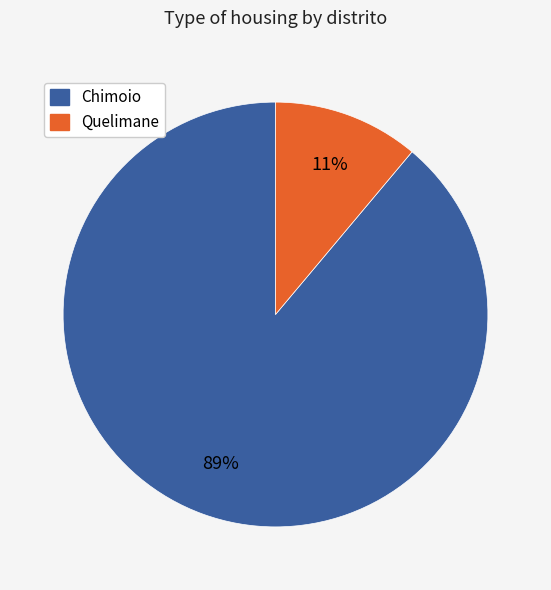

Does any single category account for the majority?

Yes